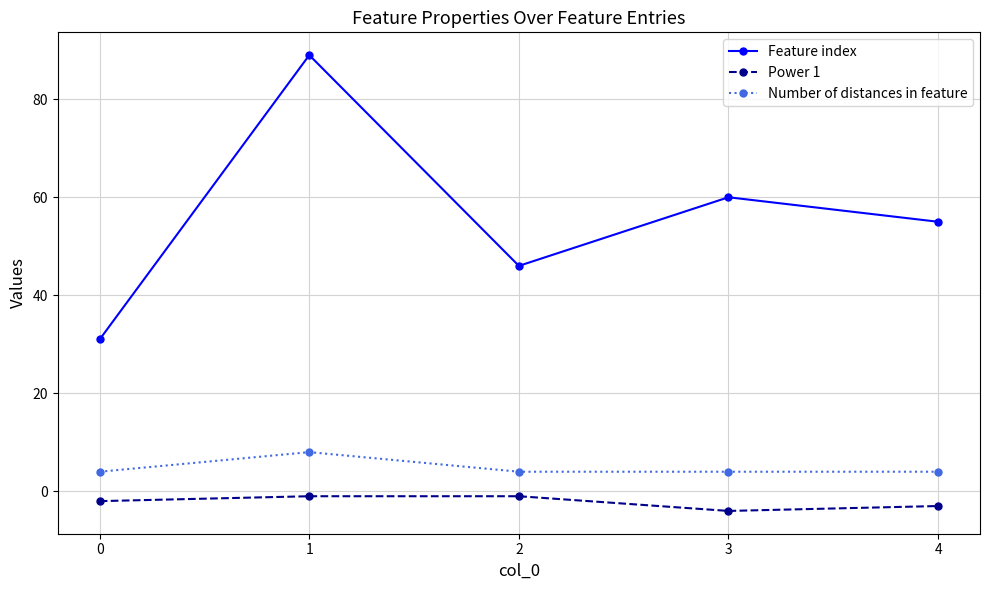

What is the value of the Power 1 point at the 1st from the left?

-2